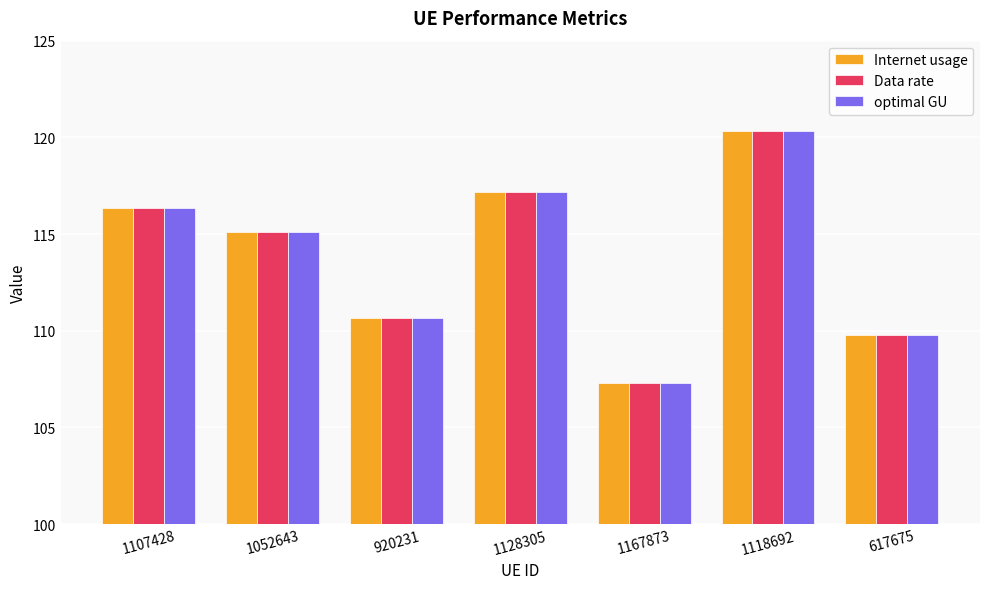

Does the chart contain any negative values?

No